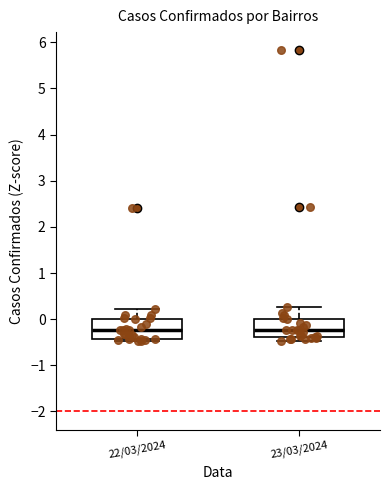

Reading left to right, transcribe this box plot: for each box, give where its median line is, the range the box spans, and where its two whiskers end, as read against the y-axis. The values are not printed on the chart, so give them approximately, as read against the axis.

22/03/2024: median -0.2, box -0.4 to 0.0, whiskers -0.5 to 0.2
23/03/2024: median -0.2, box -0.4 to 0.0, whiskers -0.5 to 0.3